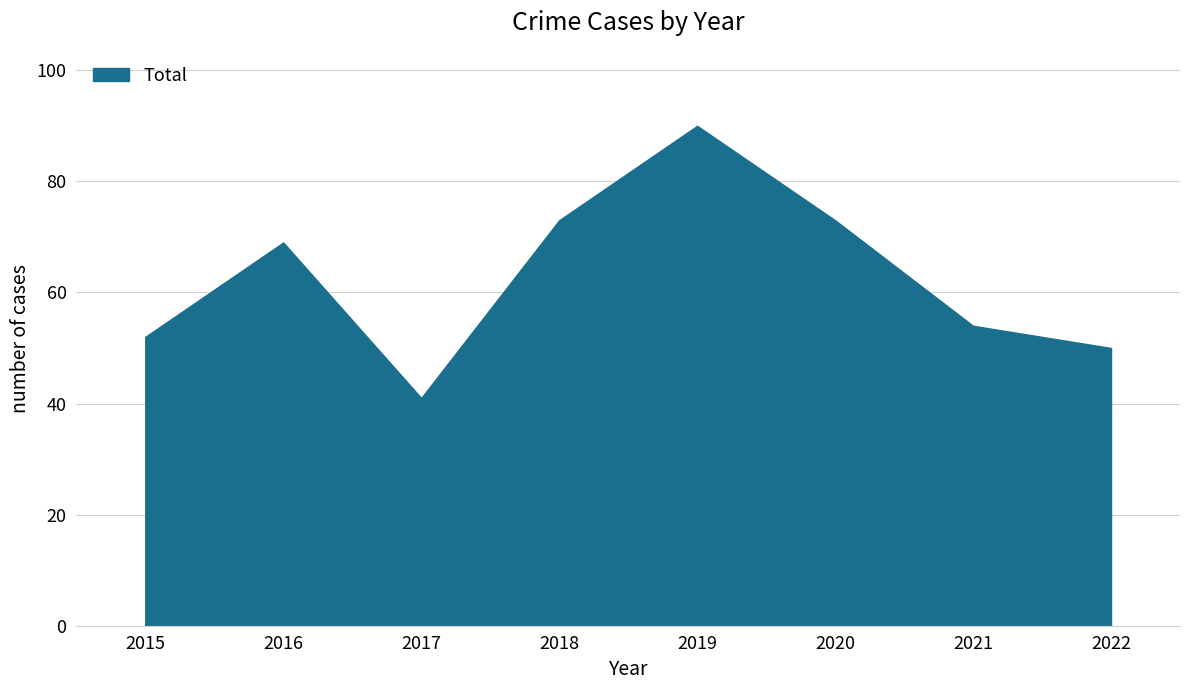

How many lines are shown in the chart?

1